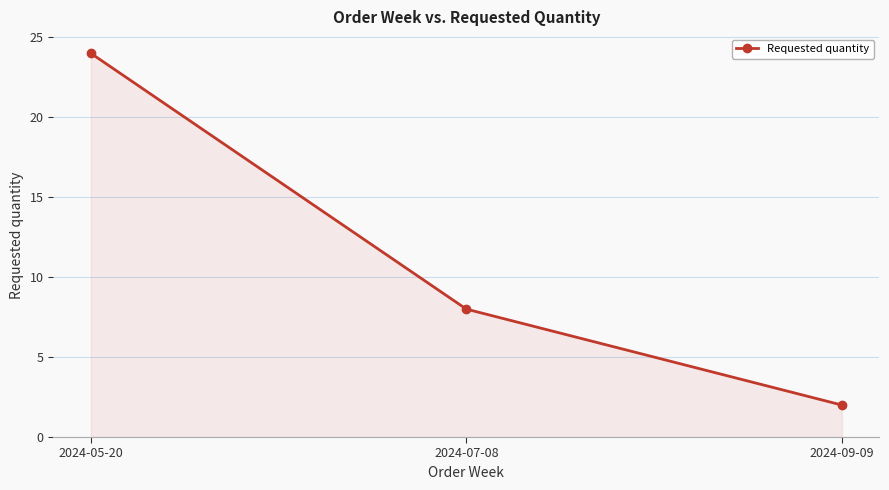

Where is the data nearest to the value 13?

2024-07-08